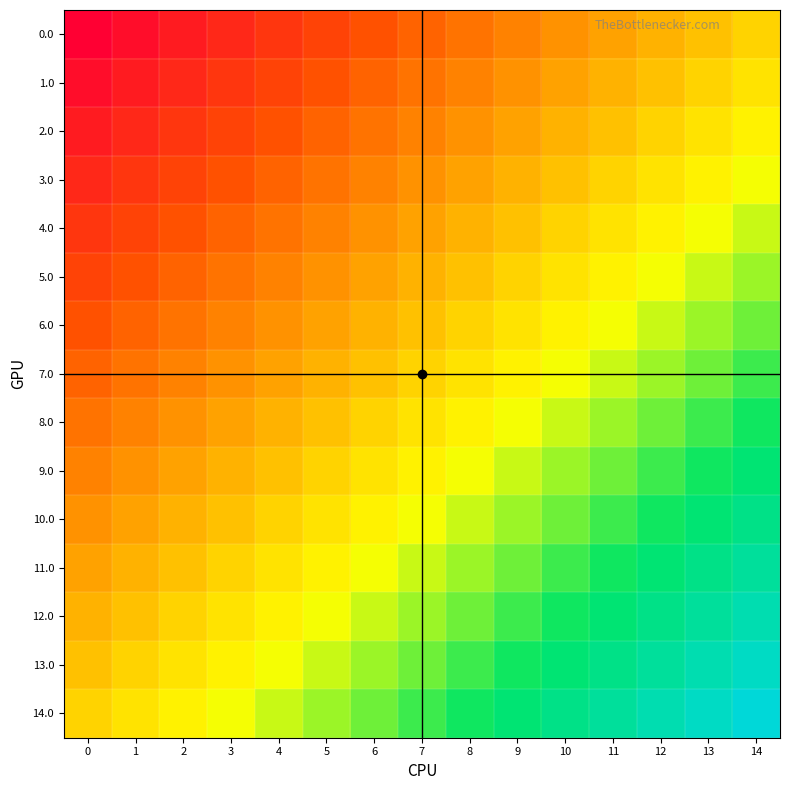

At how many categories does at least one series exceed 0?

14